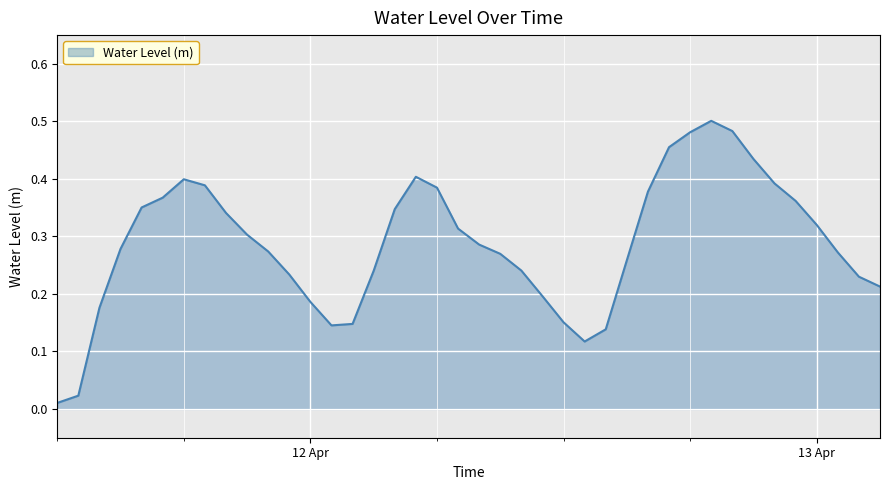

Reading left to right, what are all the values shown in this chart?

0.0	0.0	0.2	0.3	0.4	0.4	0.4	0.4	0.3	0.3	0.3	0.2	0.2	0.1	0.1	0.2	0.3	0.4	0.4	0.3	0.3	0.3	0.2	0.2	0.2	0.1	0.1	0.3	0.4	0.5	0.5	0.5	0.5	0.4	0.4	0.4	0.3	0.3	0.2	0.2